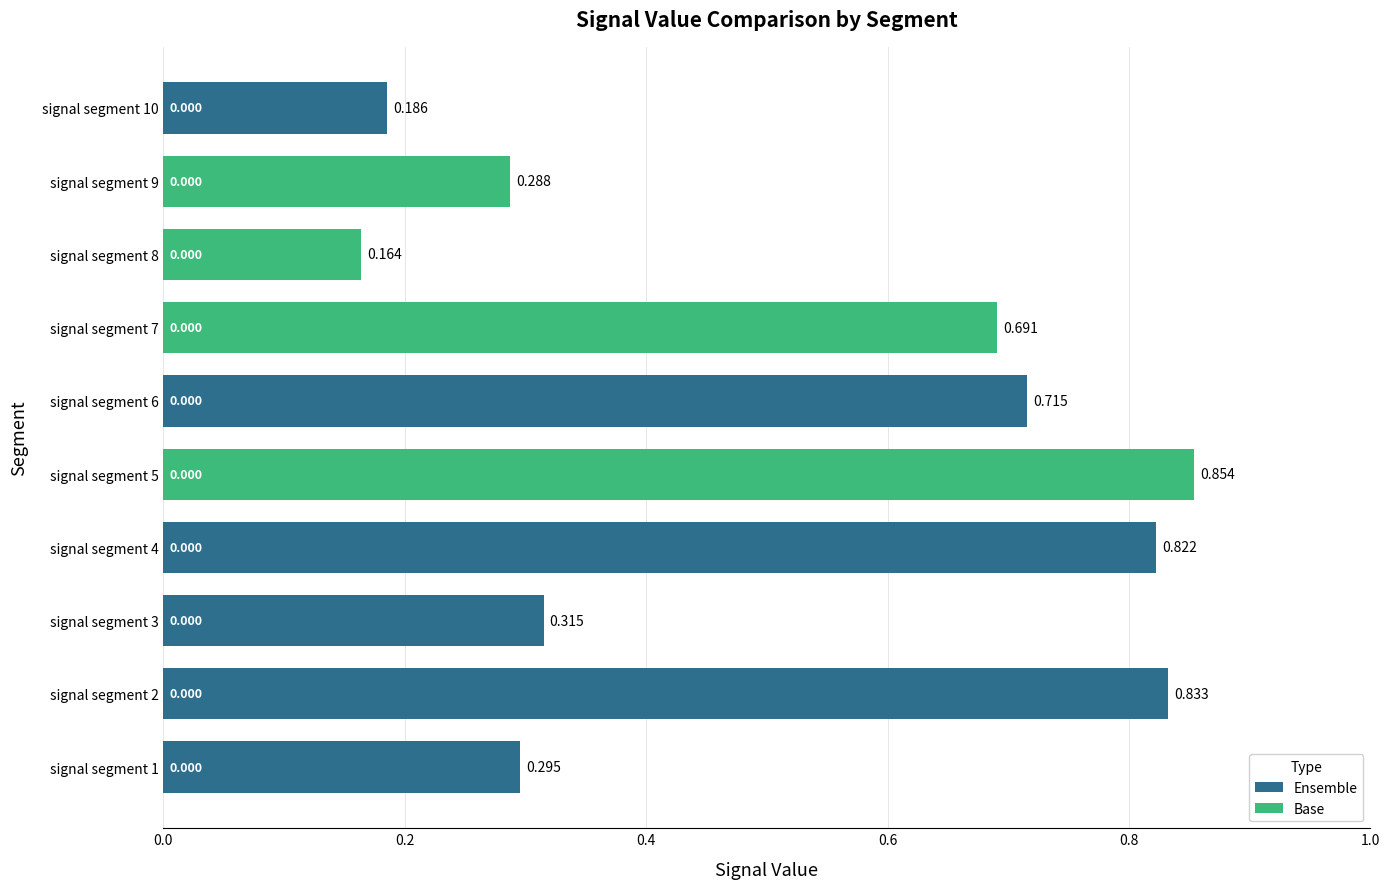

List the labels in order of value, smallest first.

signal segment 8, signal segment 10, signal segment 9, signal segment 1, signal segment 3, signal segment 7, signal segment 6, signal segment 4, signal segment 2, signal segment 5